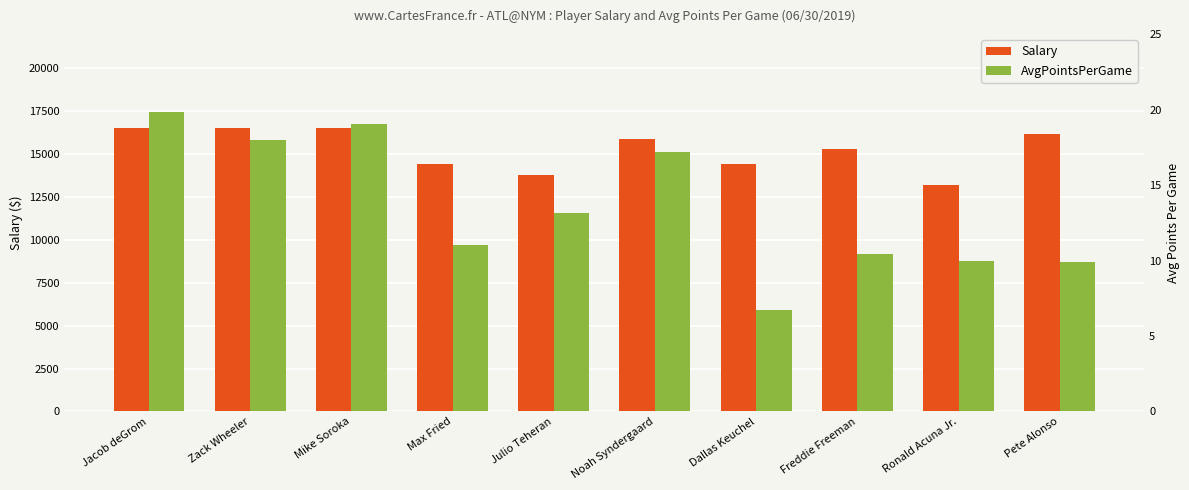

How many distinct data groups are displayed?

2